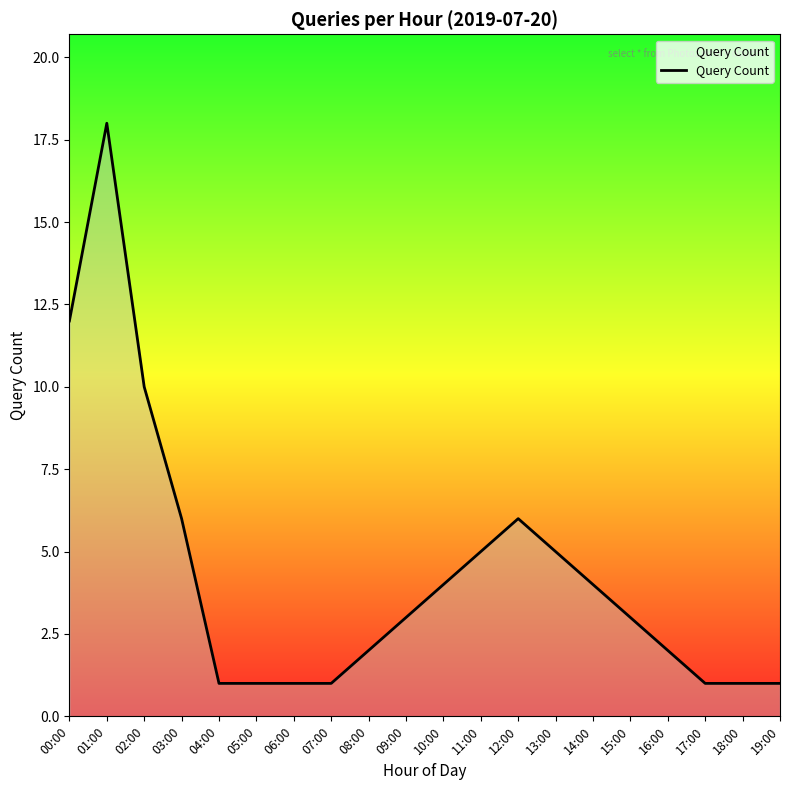

Which category has the highest value across all series?

01:00